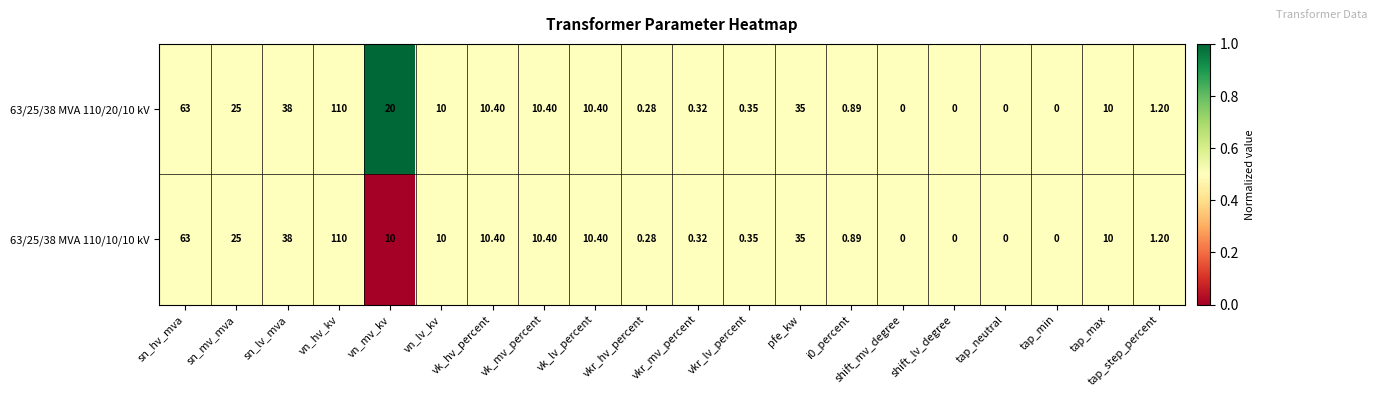

At which label does 63/25/38 MVA 110/20/10 kV first exceed 10?

sn_hv_mva